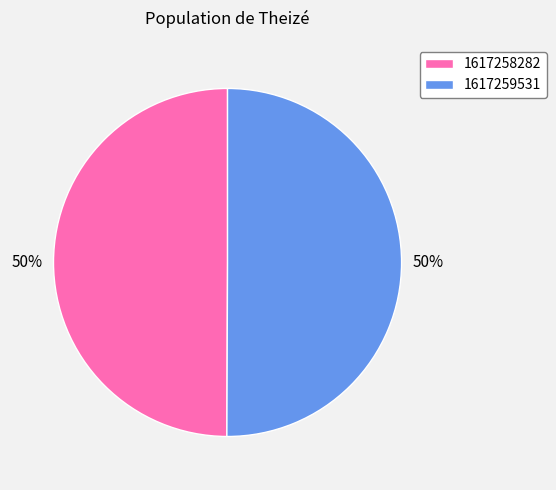

Do 1617259531 and 1617258282 together represent more than half of the pie?

Yes